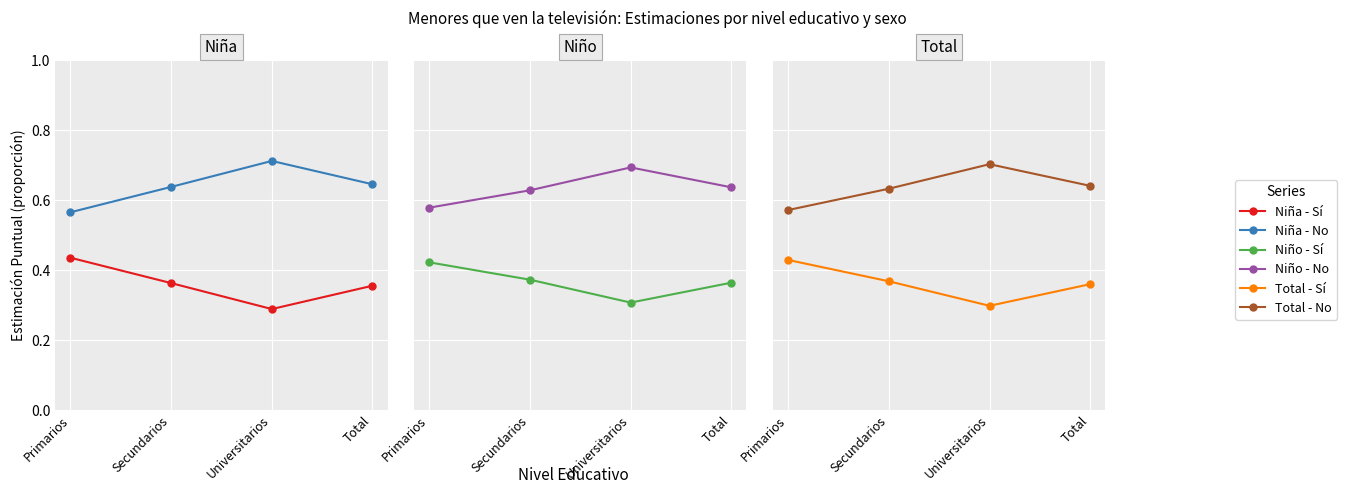

Which has a higher value, Secundarios or Universitarios?

Secundarios